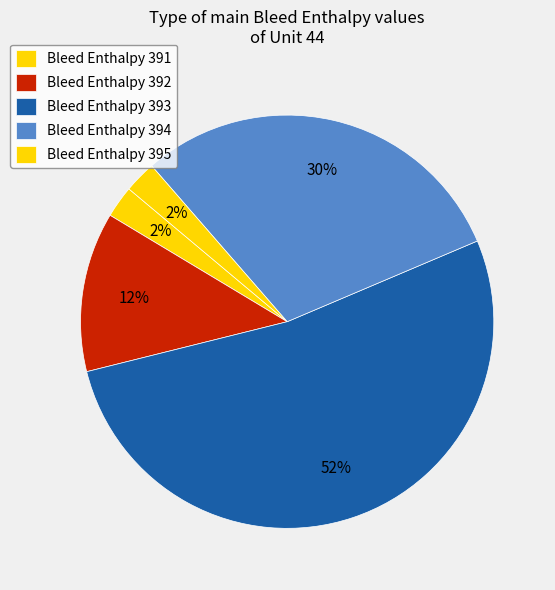

Which slice is the largest?

Bleed Enthalpy 393